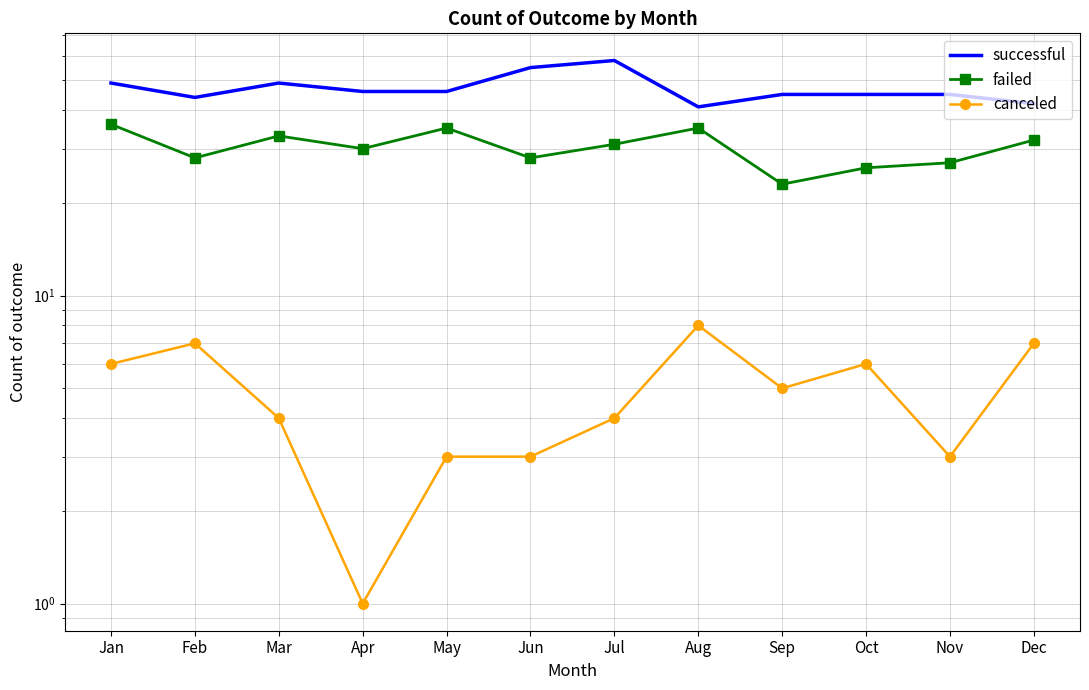

What is the approximate value of canceled at Jul?

4